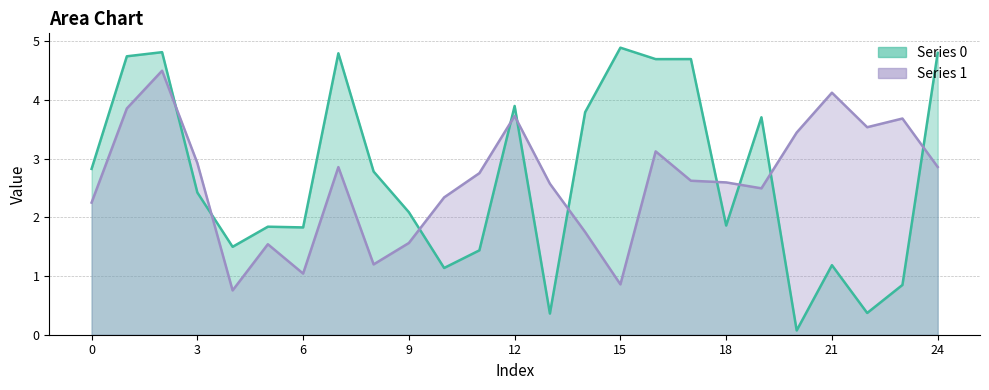

What is the spread (max minus min) of values at 14?

2.0